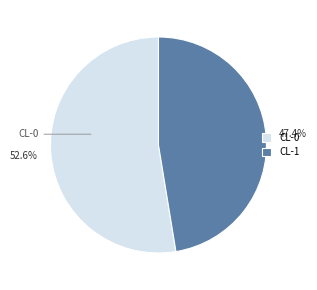

Is the sum of CL-0 and CL-1 greater than half?

Yes